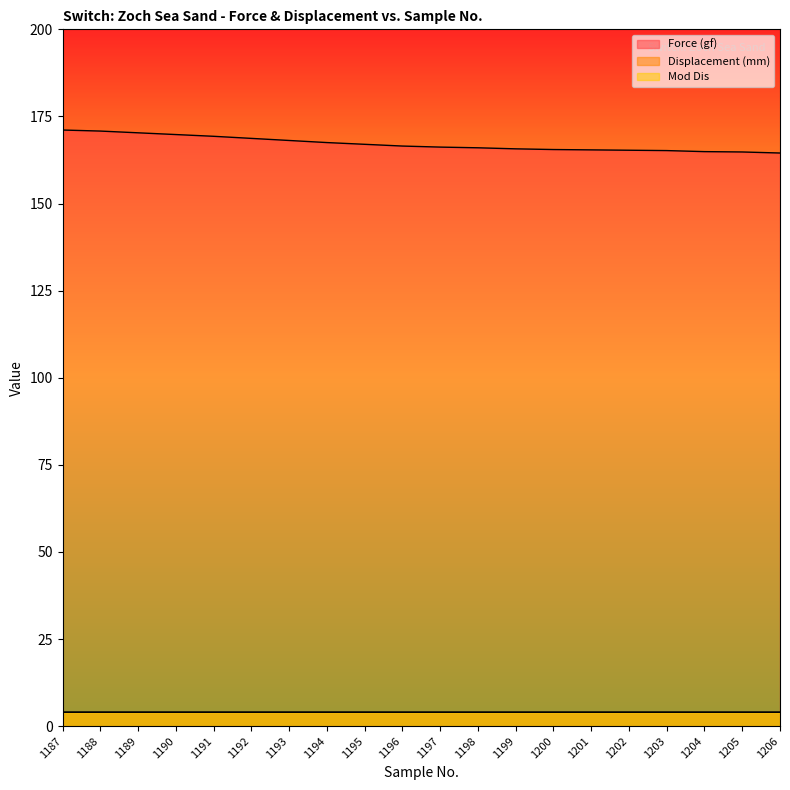

How many lines are shown in the chart?

3